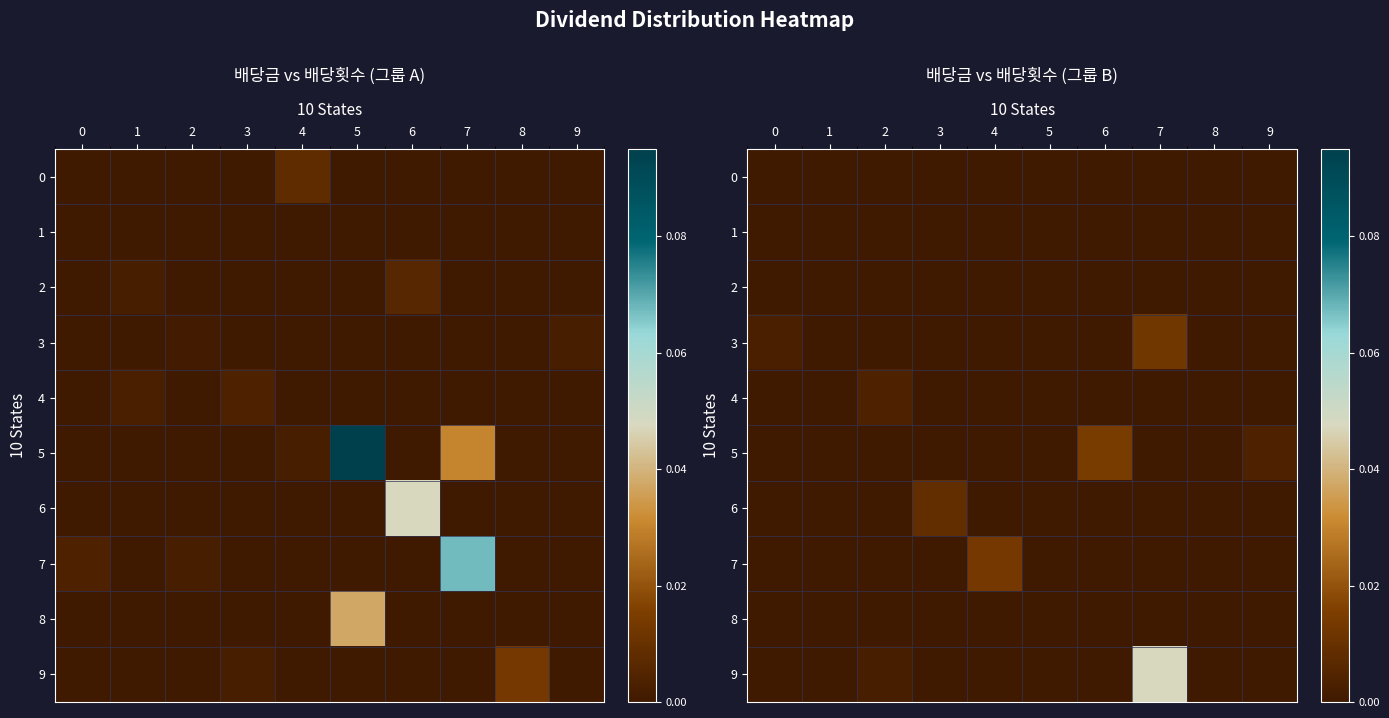

At 1, list the series in order from largest to smallest.

0, 1, 2, 3, 4, 5, 6, 7, 8, 9